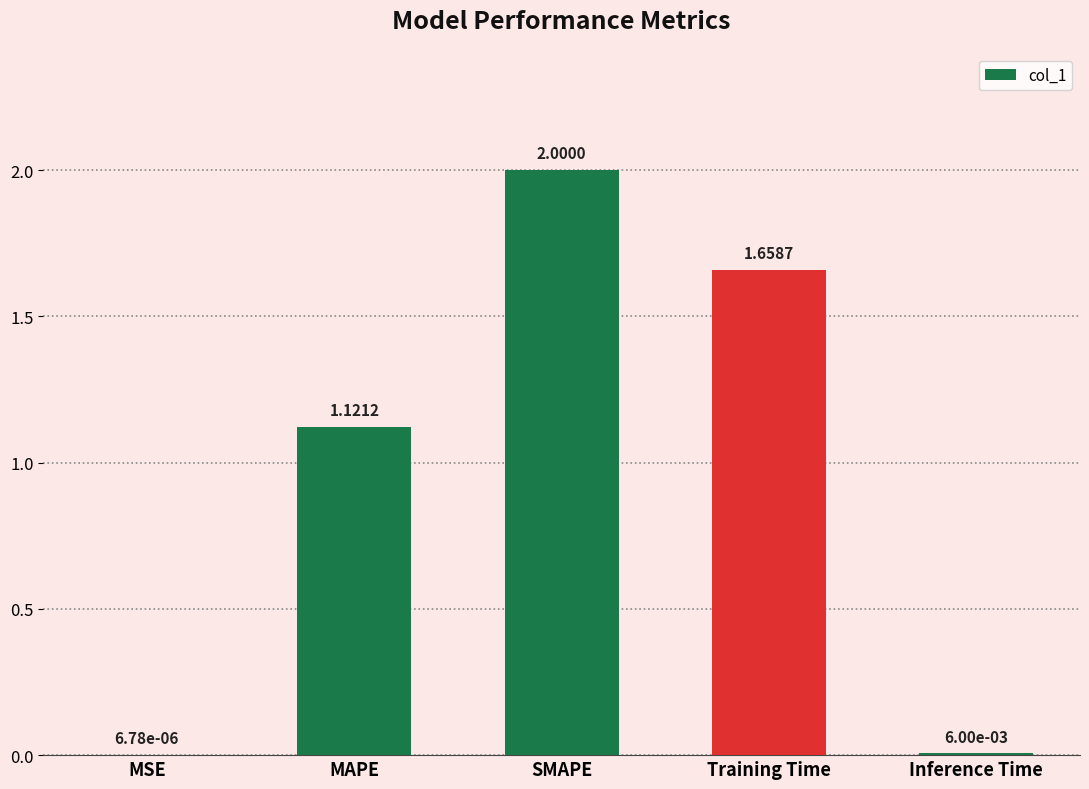

Which category has the highest value across all series?

SMAPE